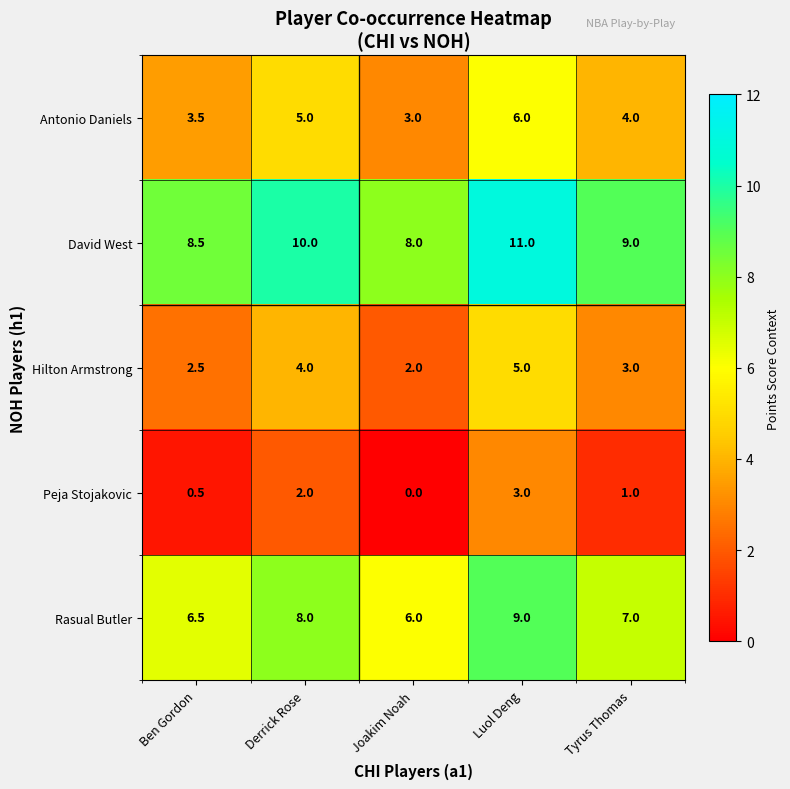

What is the spread (max minus min) of values at Derrick Rose?

8.0